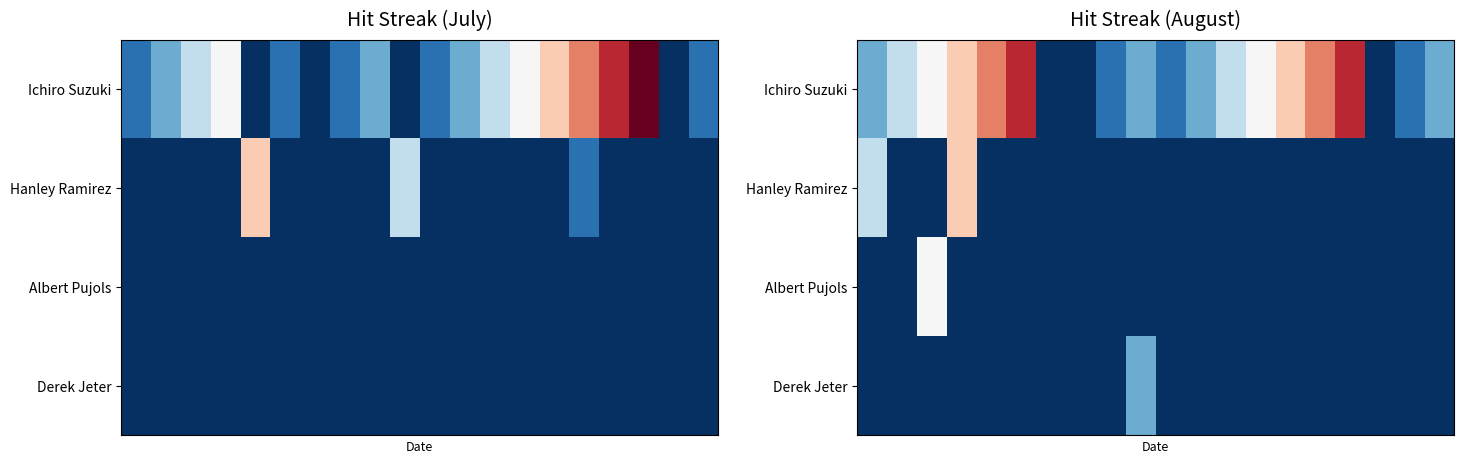

At how many categories does at least one series exceed 0?

17